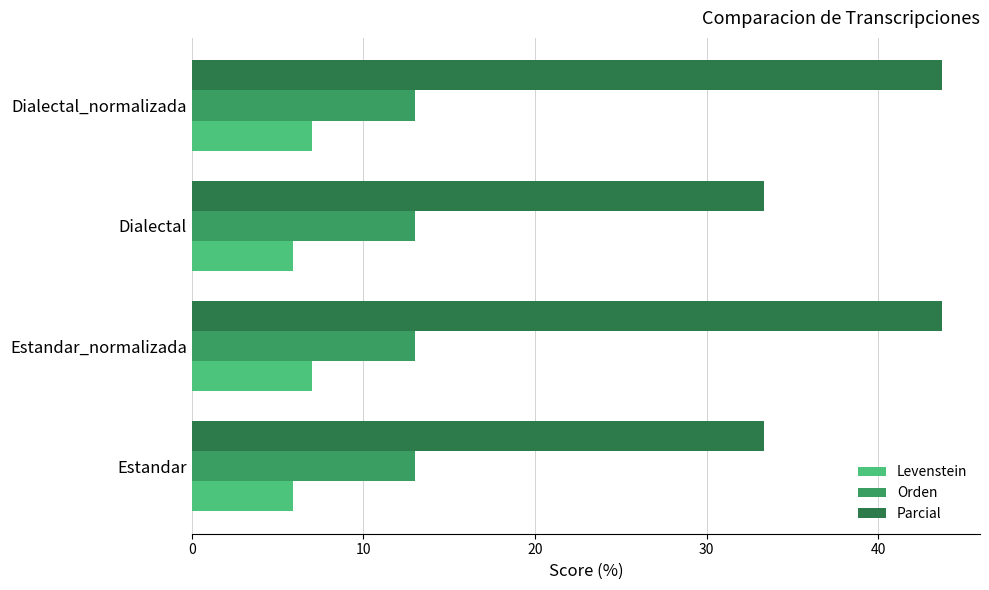

Is the value of Orden at Dialectal_normalizada greater than the value of Parcial at Estandar?

No